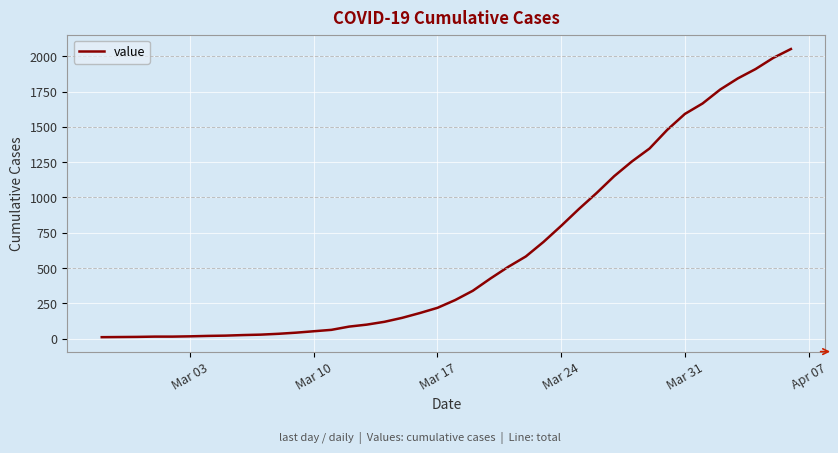

What is the difference between the maximum and minimum values?

2042